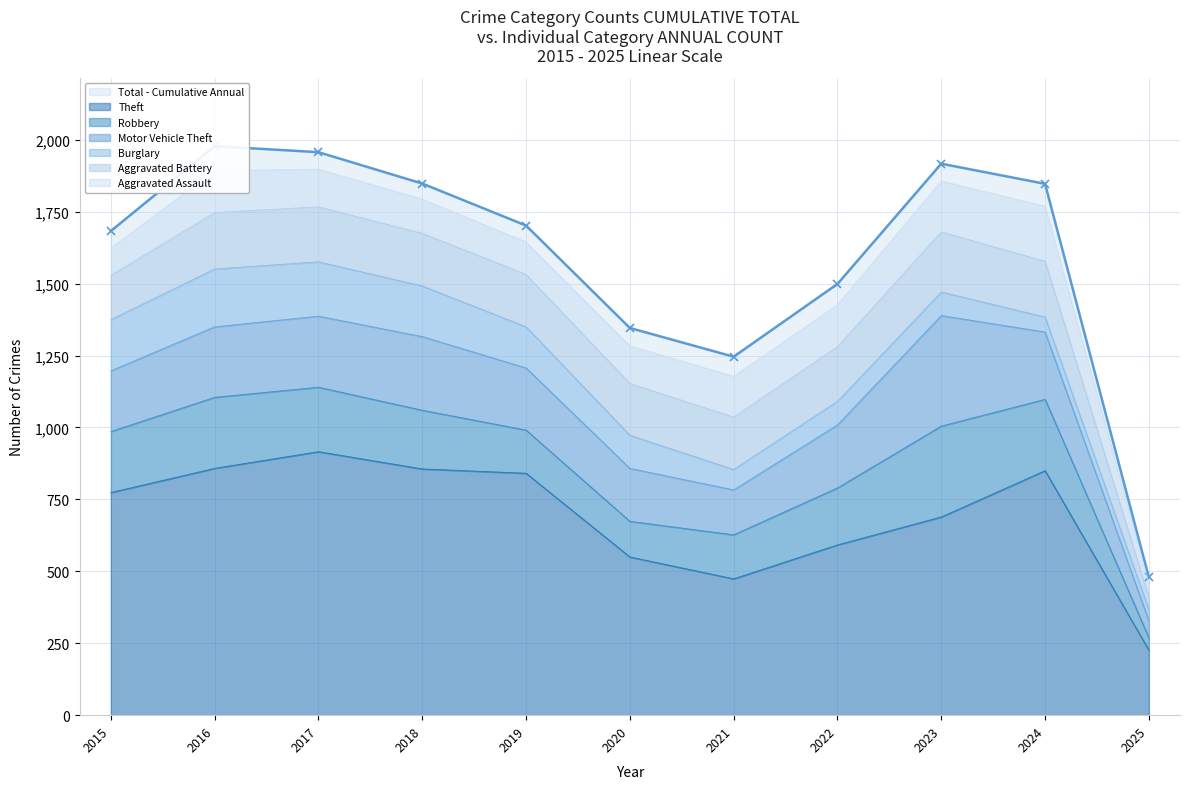

What is the smallest value displayed?

479